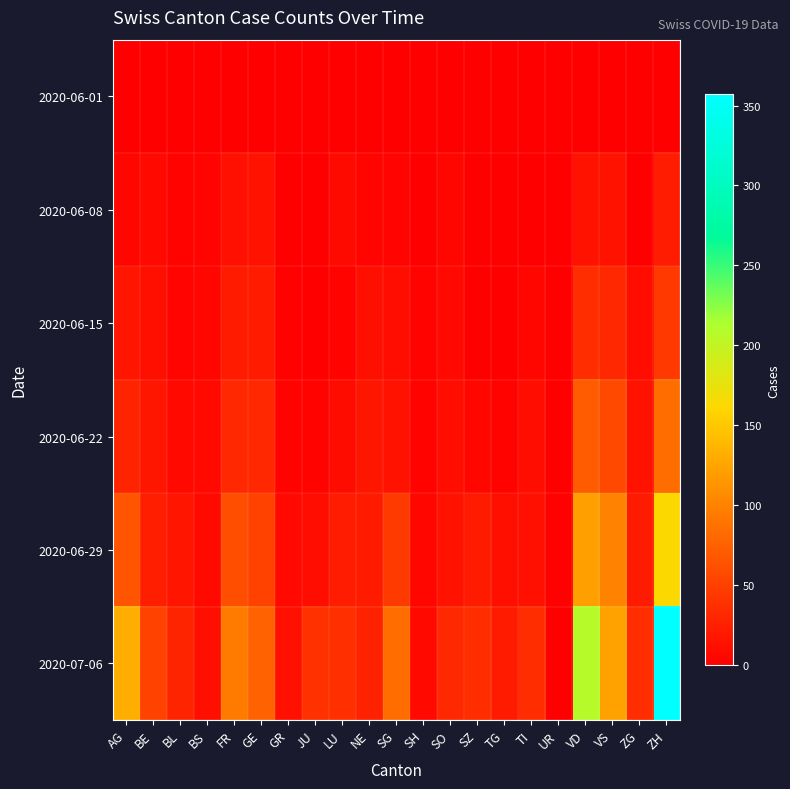

Which series has the largest total across all categories?

2020-07-06